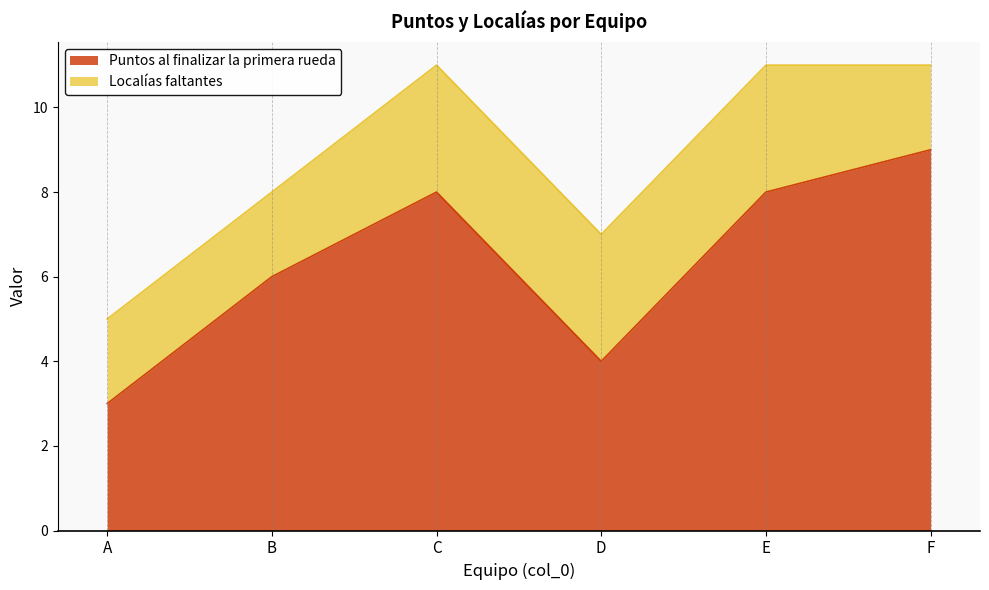

The Puntos al finalizar la primera rueda series shows 2 at D. True or false?

False